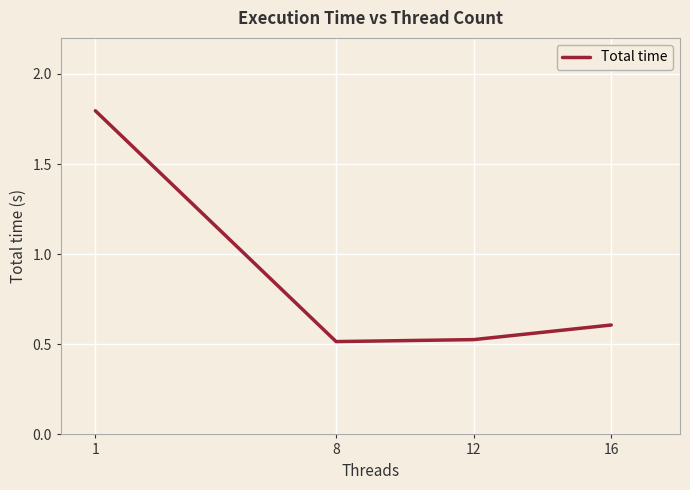

What is the greatest value displayed?

1.8